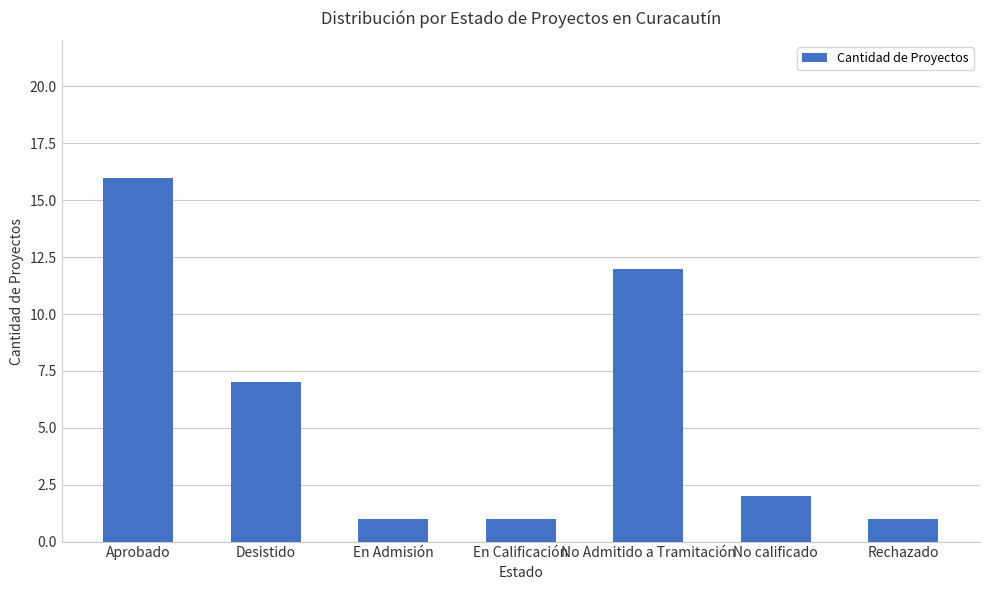

What is the sum of the values at Rechazado and No calificado?

3